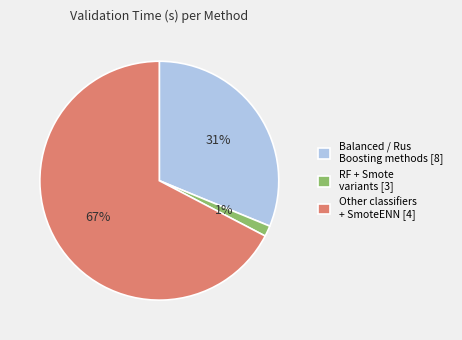

Is the sum of RF + Smote variants [3] and Other classifiers + SmoteENN [4] greater than half?

Yes